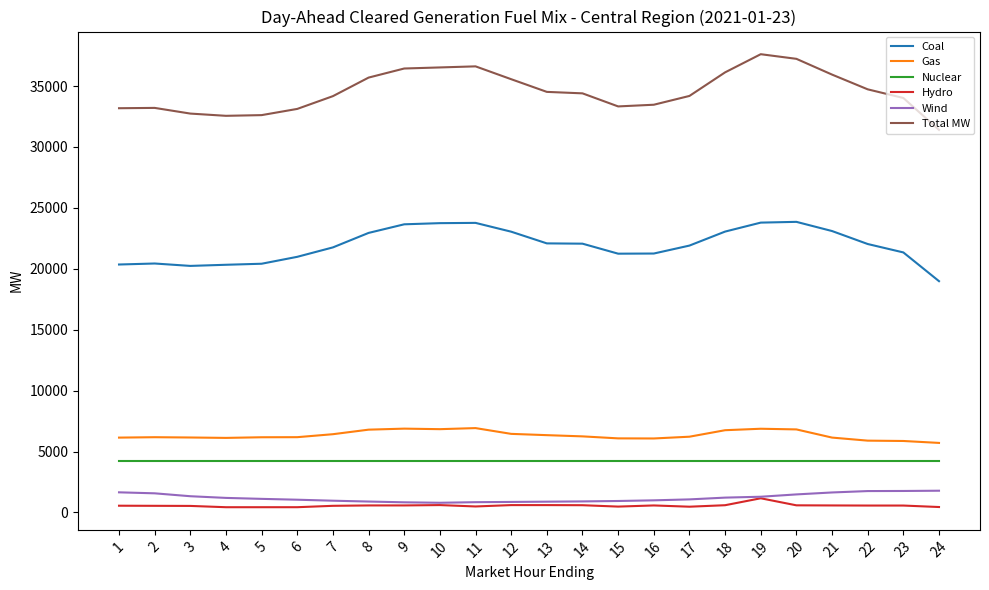

What is the maximum value for Gas?

6926.7